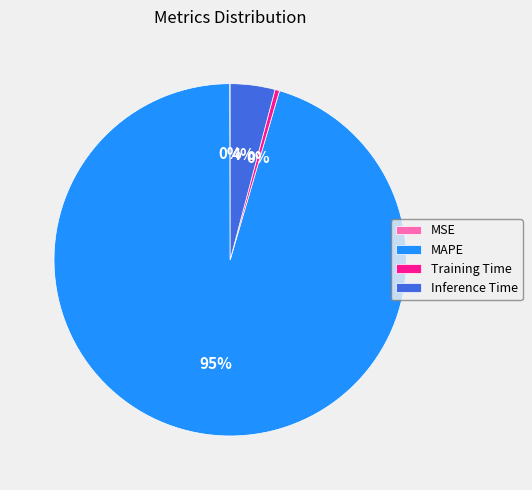

Which slice is the largest?

MAPE